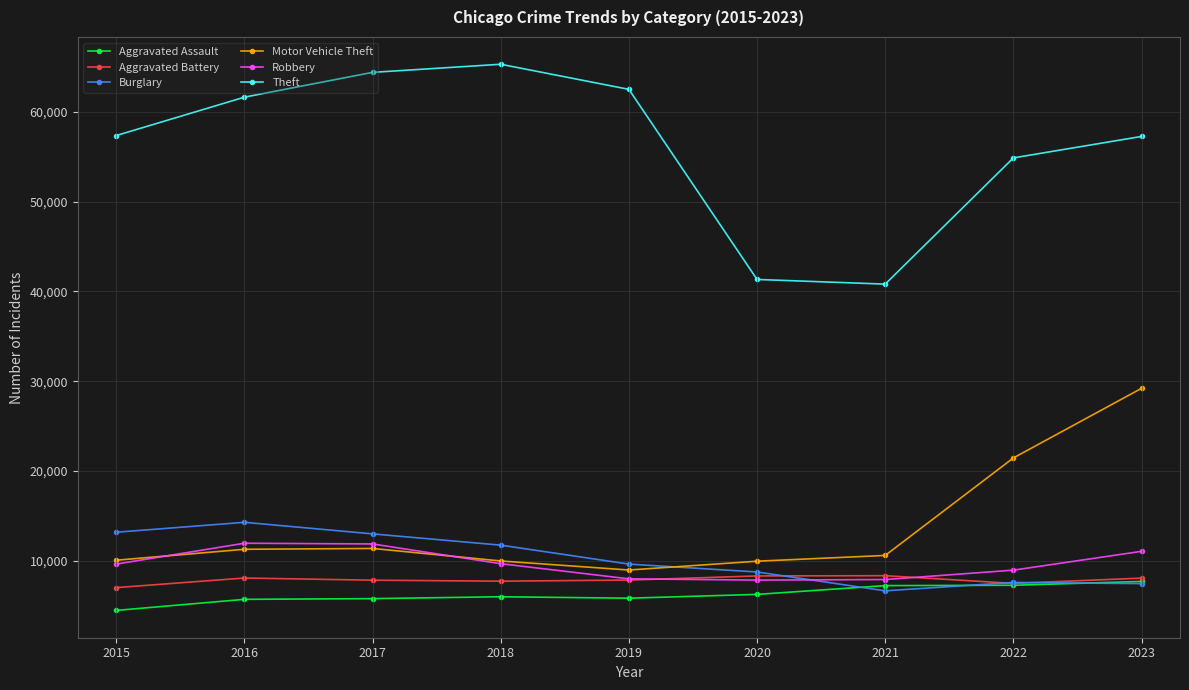

Which series changed the most between 2019 and 2021?

Theft